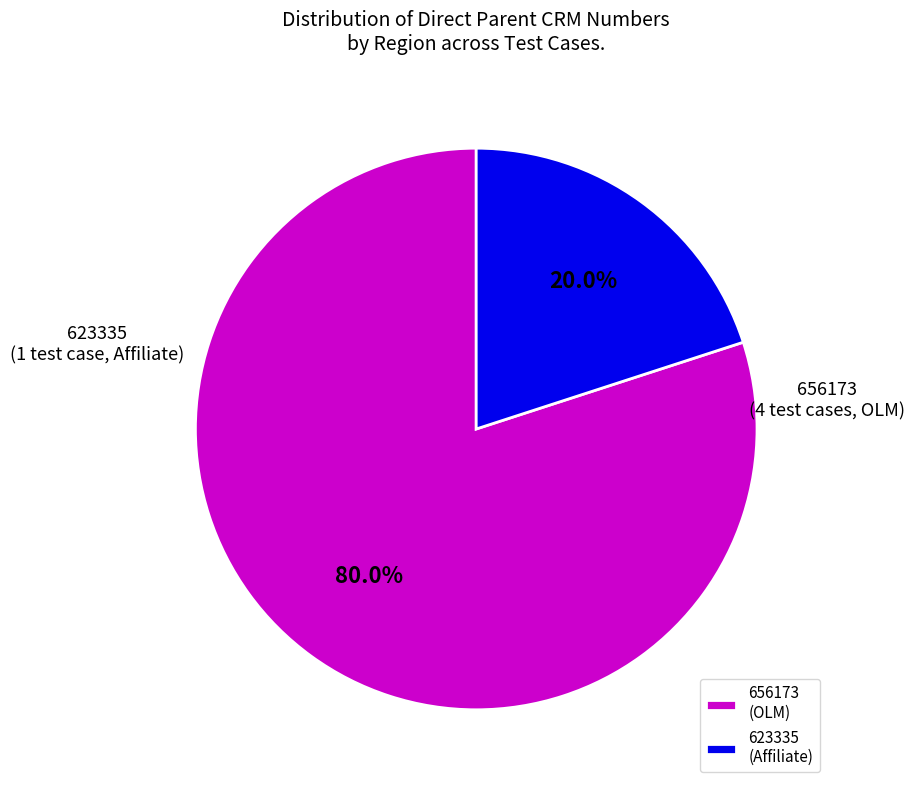

How many slices are in this pie chart?

2